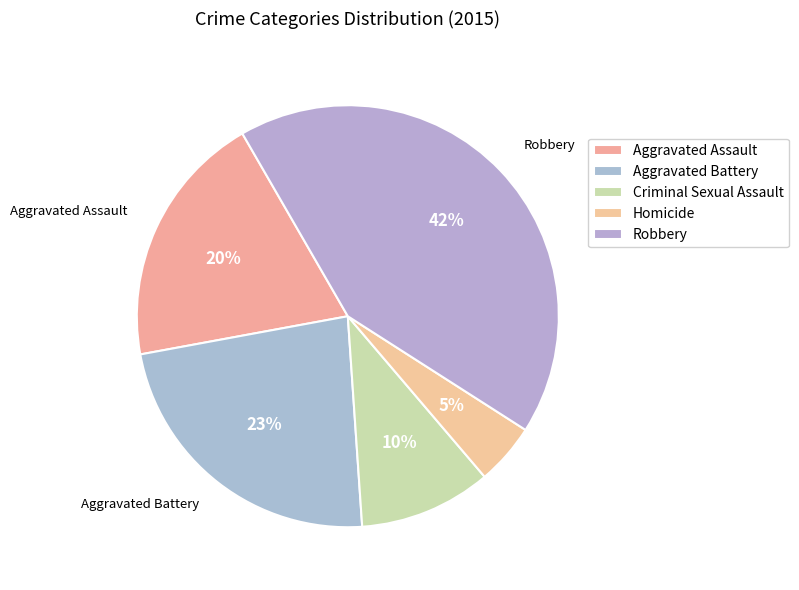

How much of the chart is everything except Homicide?

95.3%